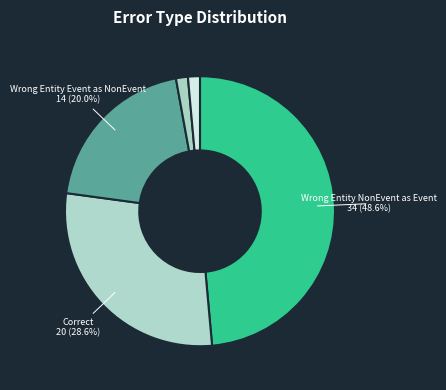

Is there any slice that represents more than half of the pie?

No